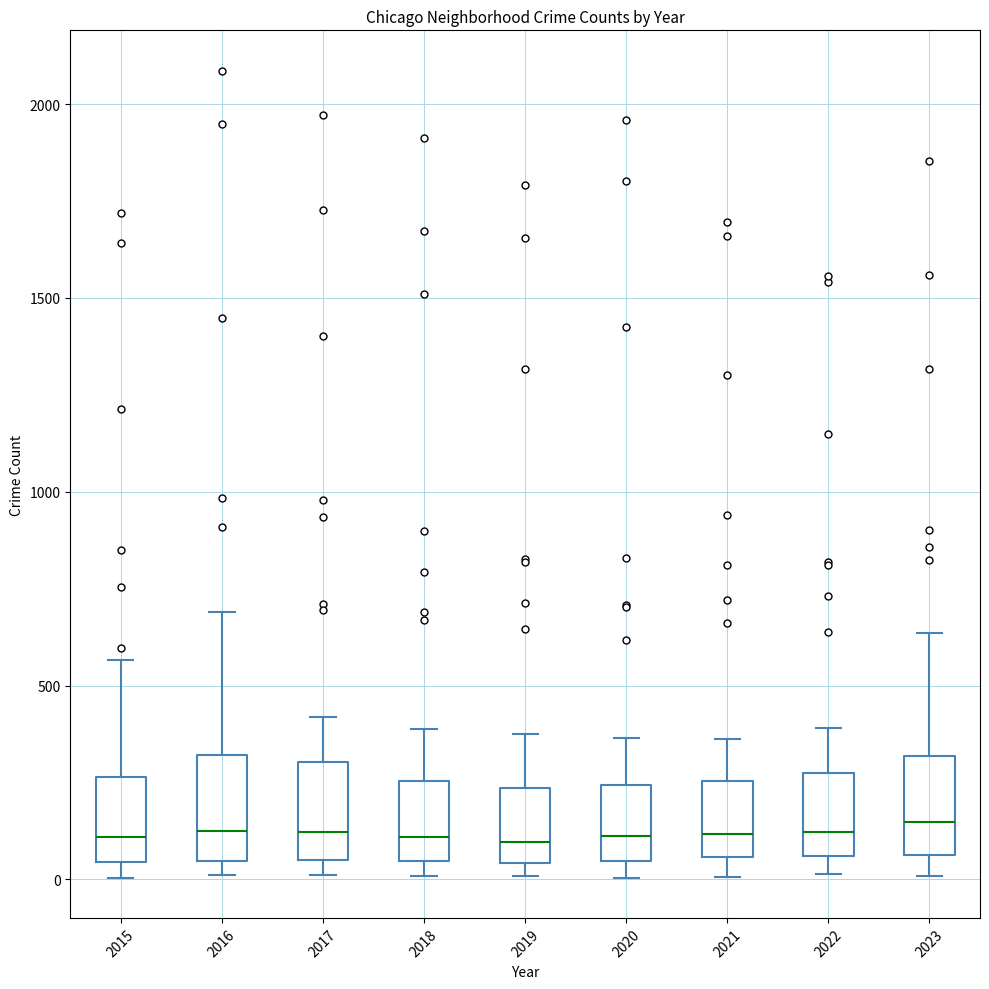

Reading left to right, read every box against the y-axis: the position of its median line, the range the box covers, and the ends of its whiskers. The values are not printed on the chart, so give them approximately, as read against the axis.

2015: median 100, box 50 to 250, whiskers 0 to 550
2016: median 150, box 50 to 300, whiskers 0 to 700
2017: median 100, box 50 to 300, whiskers 0 to 400
2018: median 100, box 50 to 250, whiskers 0 to 400
2019: median 100, box 50 to 250, whiskers 0 to 400
2020: median 100, box 50 to 250, whiskers 0 to 350
2021: median 100, box 50 to 250, whiskers 0 to 350
2022: median 100, box 50 to 250, whiskers 0 to 400
2023: median 150, box 50 to 300, whiskers 0 to 650